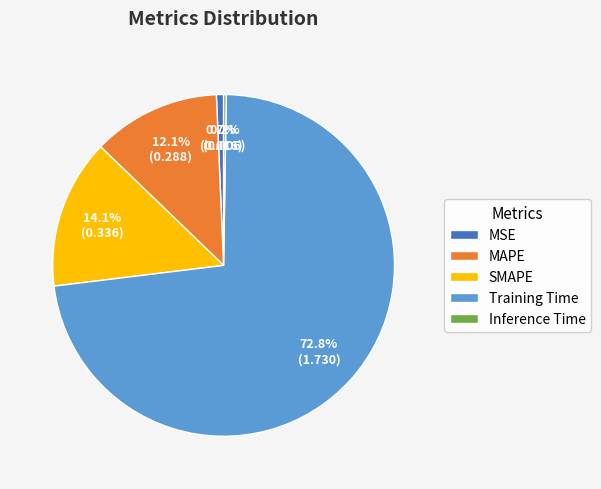

Which category has the biggest portion of the pie?

Training Time